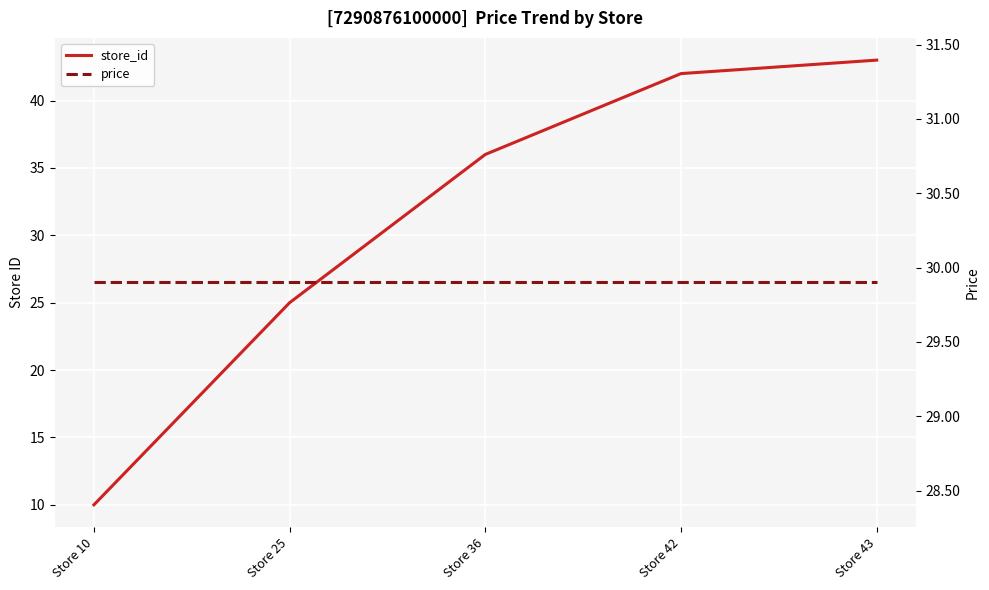

Between Store 25 and Store 36, which is larger?

Store 36